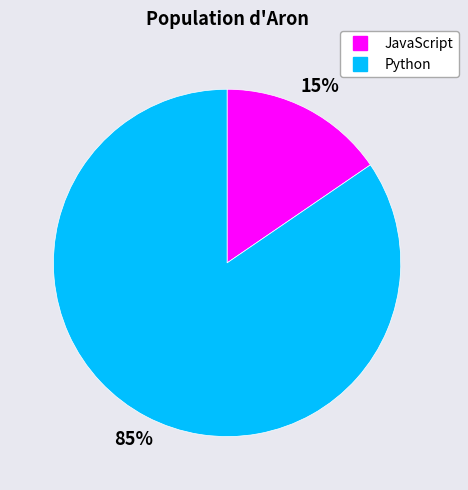

Which has a higher value, Python or JavaScript?

Python